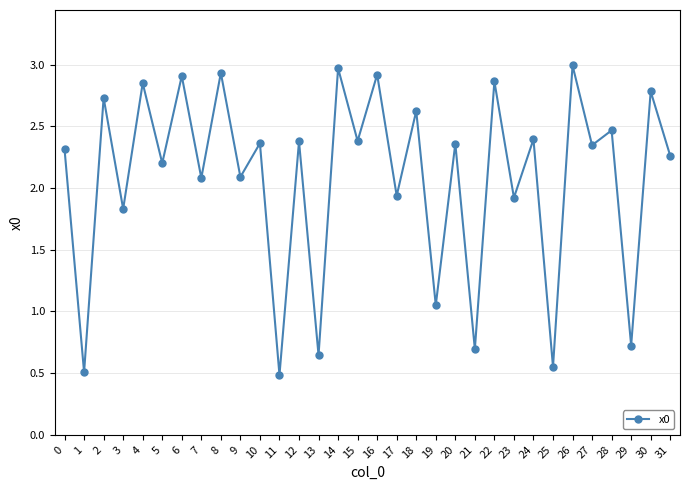

What is the difference between the second highest and second lowest values?

2.5